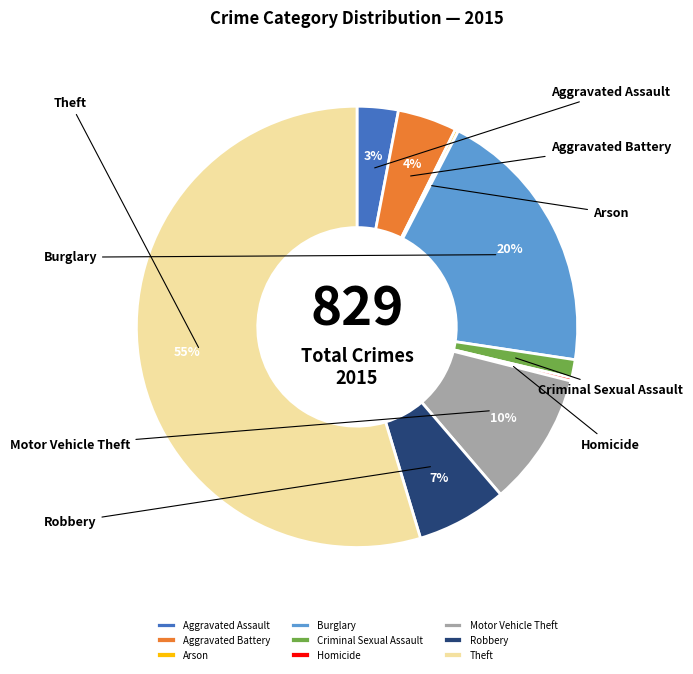

To the nearest percent, what is the average slice percentage?

11%